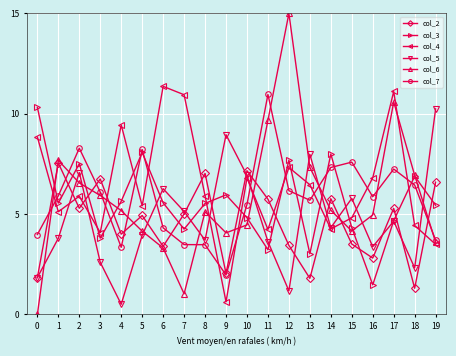

At which category is the sum across all series the highest?

17